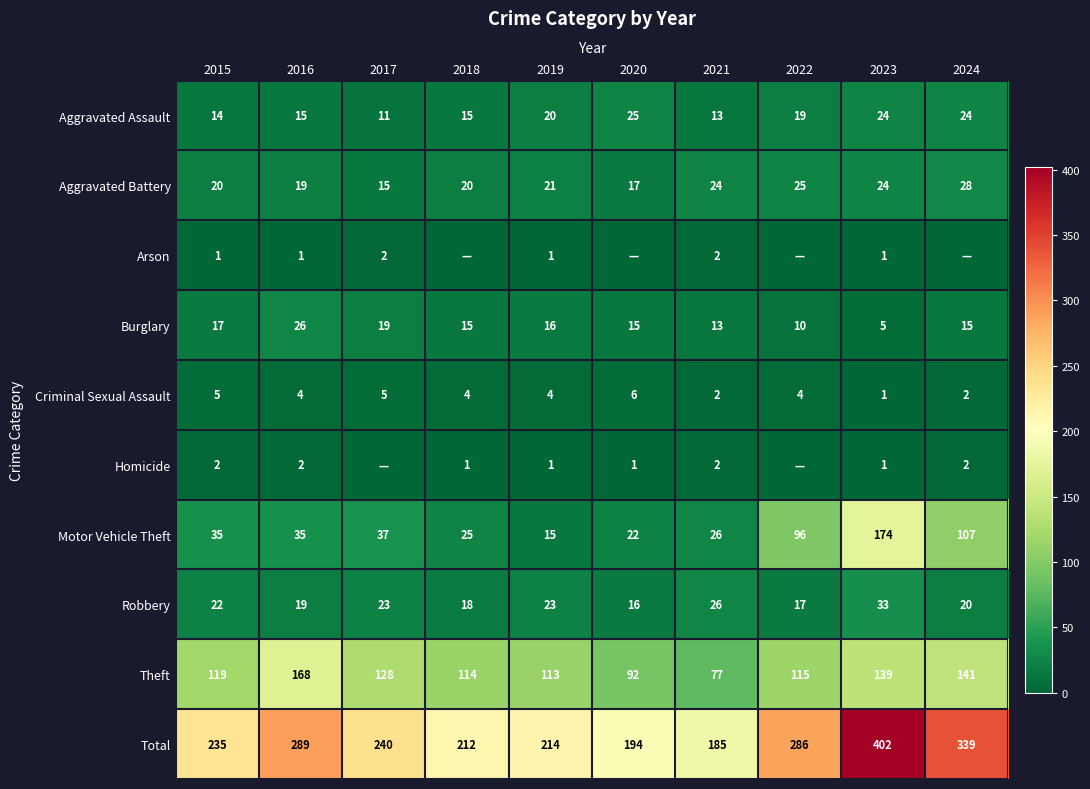

What is the difference between the maximum and minimum values in the Criminal Sexual Assault series?

5